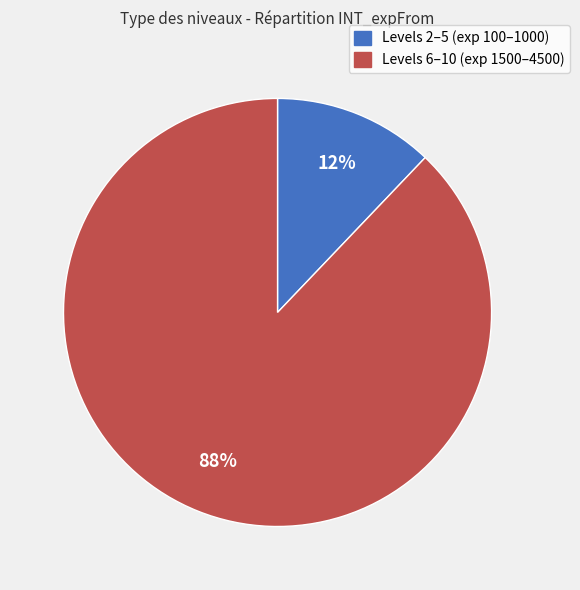

Does any single category account for the majority?

Yes